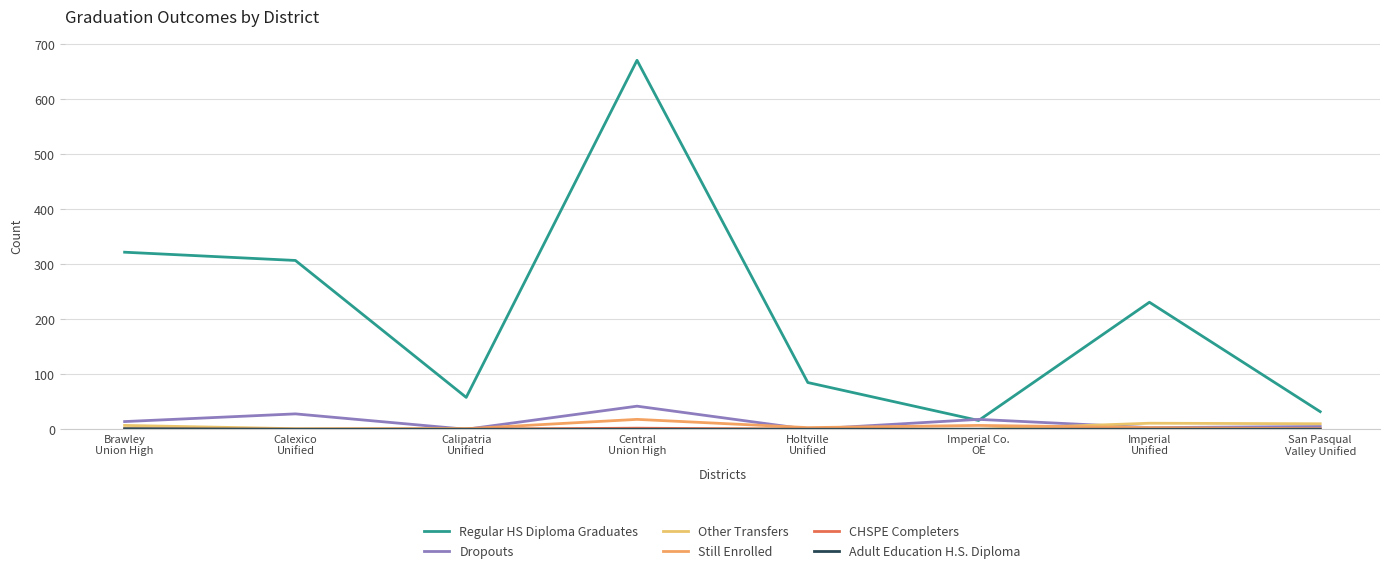

Which series has the largest range (max minus min)?

Regular HS Diploma Graduates